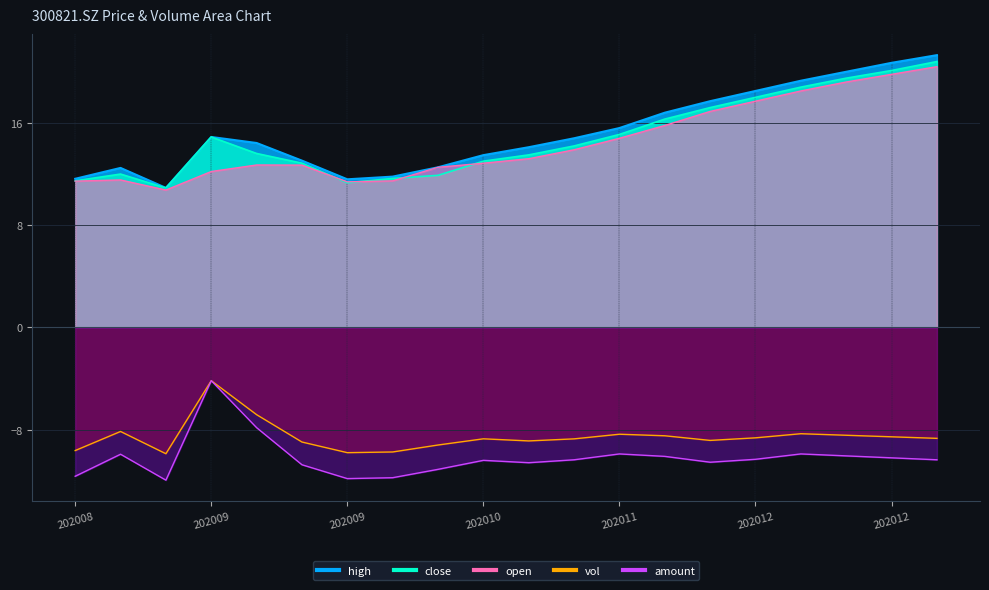

True or false: open and vol intersect in this chart.

False